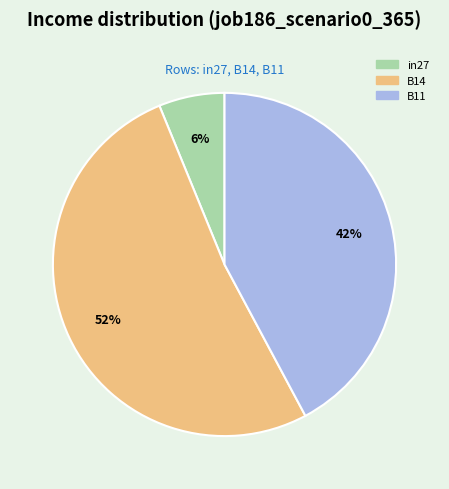

Is it true that B14 is 52% of the pie?

True